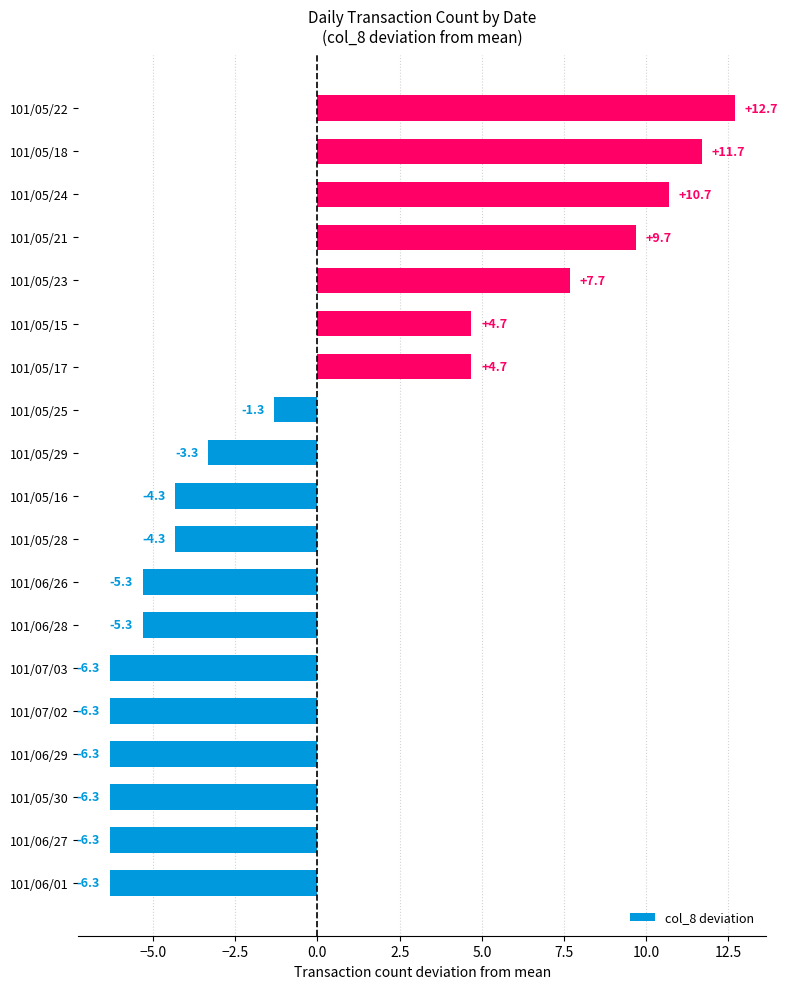

How many values exceed -4?

9